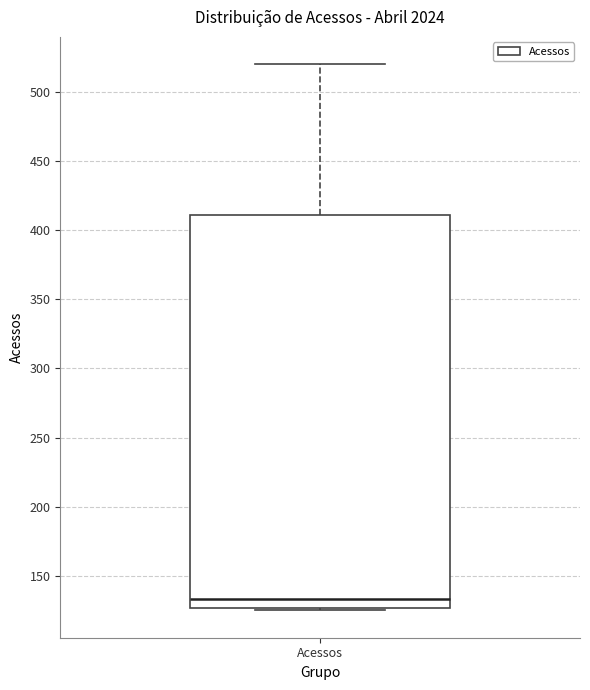

Transcribe this box plot: give where the median line is, the range the box spans, and where the two whiskers end, as read against the y-axis. The values are not printed on the chart, so give them approximately, as read against the axis.

median 135, box 125 to 410, whiskers 125 (just below the box's lower edge) to 520